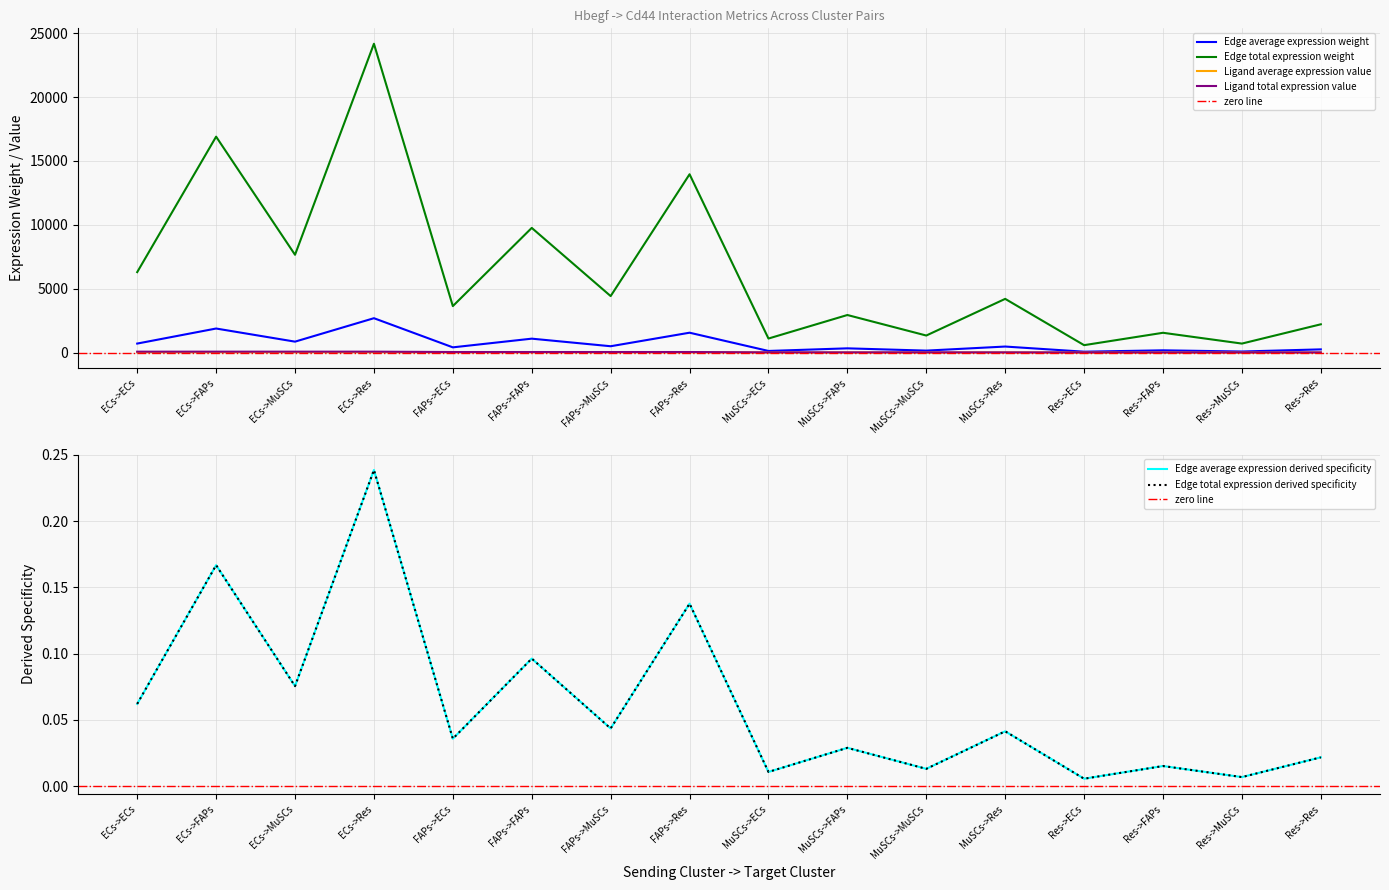

At which category is the sum across all series the highest?

ECs->Res